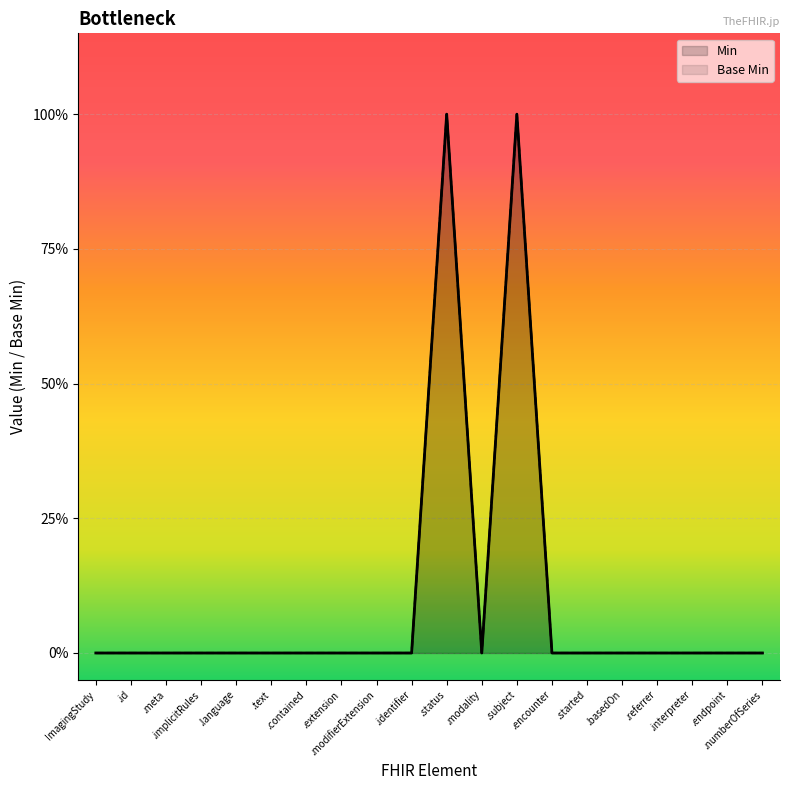

What is the sum of all Base Min values?

2